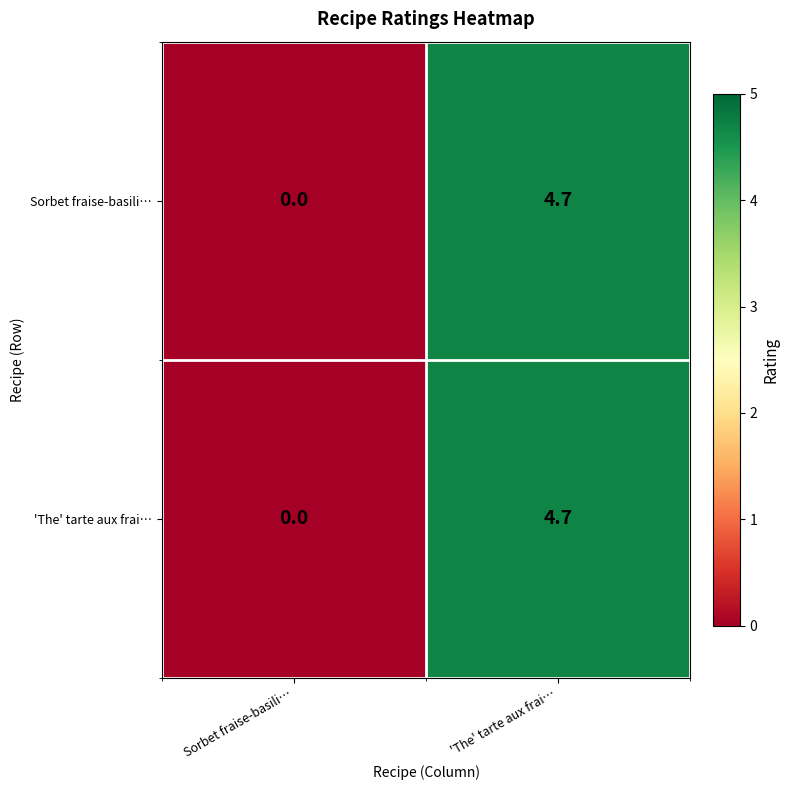

What is the difference between the 'The' tarte aux frai… values at 'The' tarte aux frai… and Sorbet fraise-basili…?

4.7